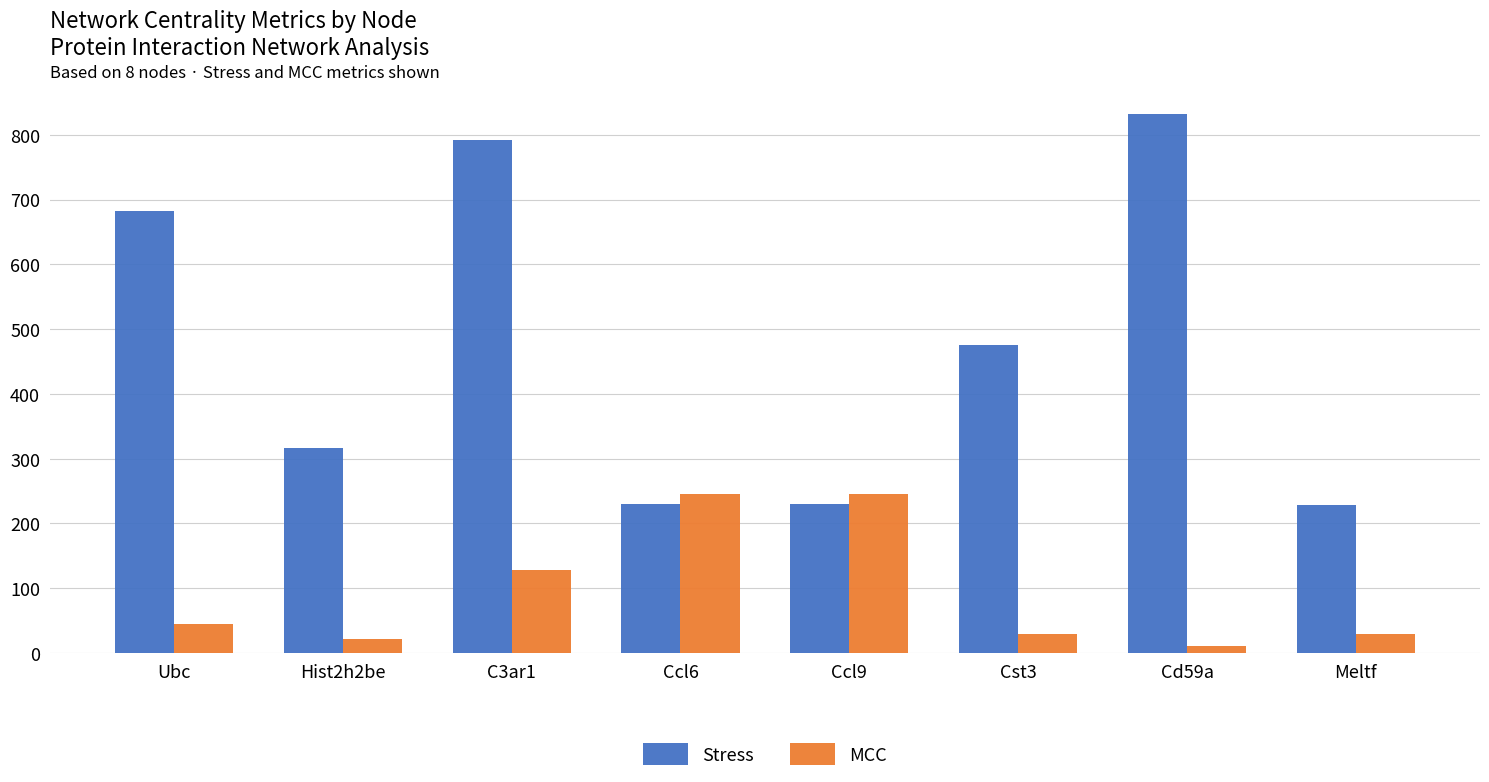

Which series has the widest spread of values?

Stress